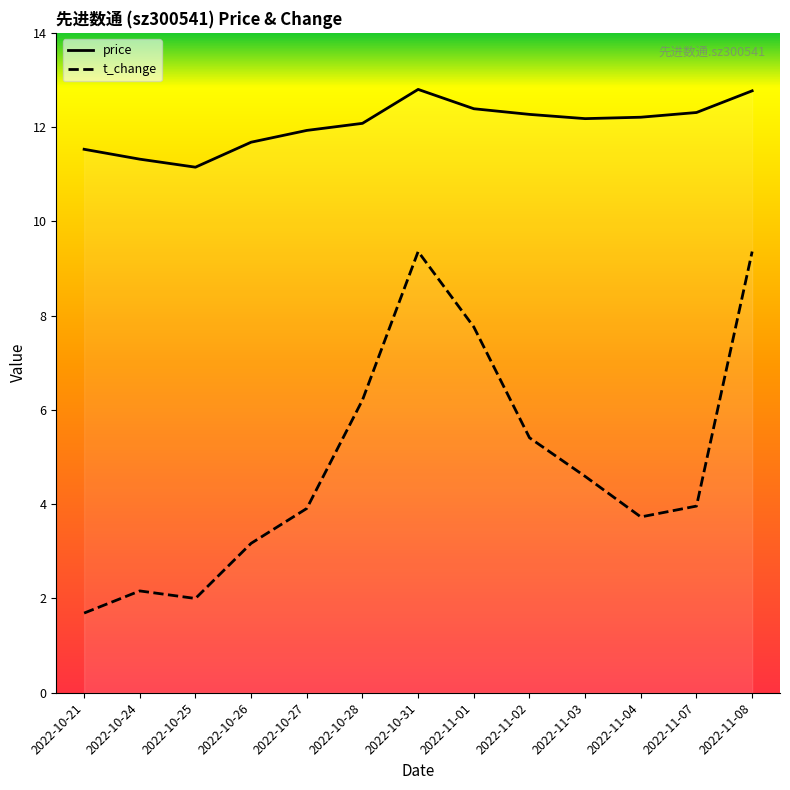

How many lines are shown in the chart?

2